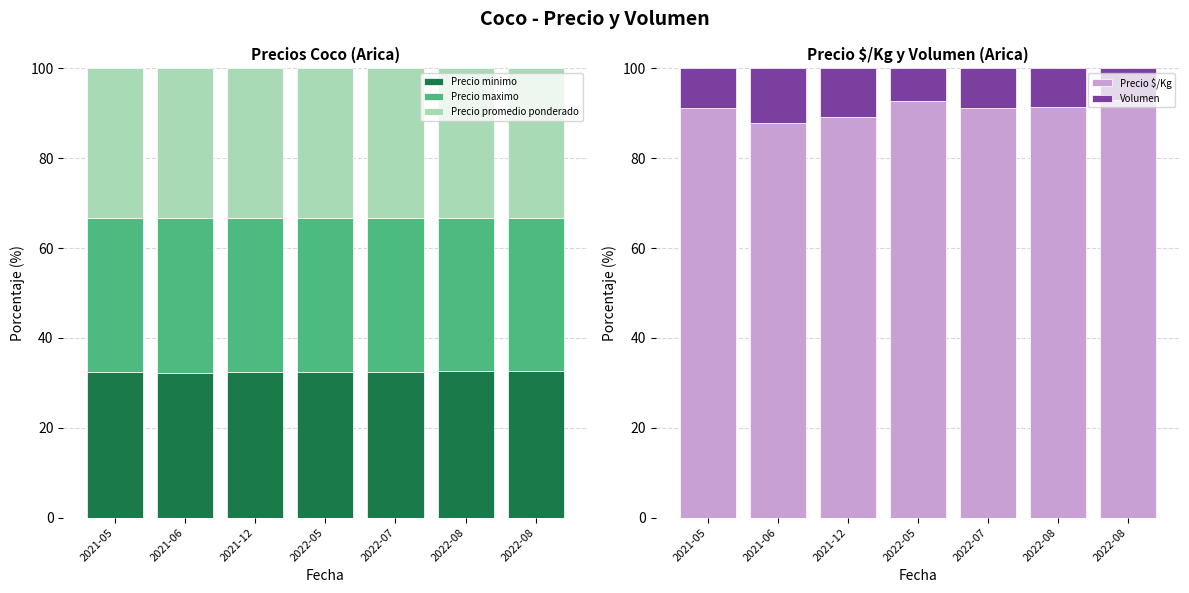

At which label does Volumen reach its minimum?

2022-08